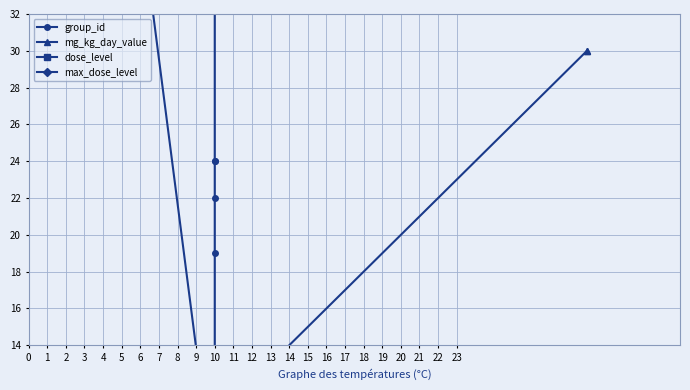

What is the sum of the group_id values at 3 and 10?

85